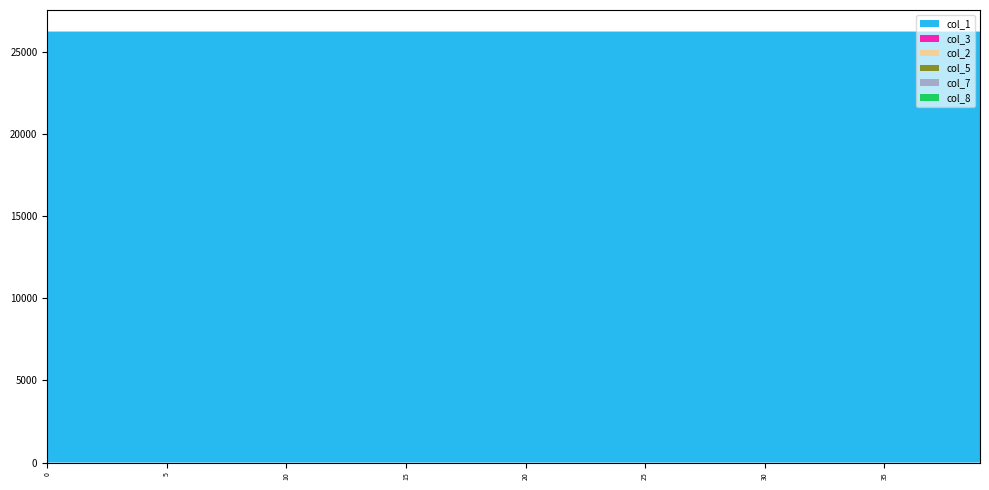

Reading left to right, transcribe all the data shown in this chart.

col_1: 26270.0	26269.9	26269.9	26269.9	26269.8	26269.8	26269.8	26269.8	26269.8	26269.8	26269.8	26269.7	26269.7	26269.7	26269.7	26269.7	26269.7	26269.7	26269.7	26269.7	26269.6	26269.6	26269.6	26269.6	26269.6	26269.6	26269.6	26269.6	26269.6	26269.6	26269.5	26269.5	26269.5	26269.5	26269.5	26269.5	26269.5	26269.5	26269.5	26269.5
col_3: 0.0	0.1	0.1	0.1	0.1	0.1	0.1	0.1	0.1	0.1	0.1	0.1	0.1	0.1	0.1	0.1	0.1	0.1	0.1	0.1	0.1	0.1	0.1	0.1	0.0	0.0	0.0	0.0	0.0	0.0	0.0	0.0	0.0	0.0	0.0	0.0	0.0	0.0	0.0	0.0
col_2: 0.0	0.0	0.0	0.0	0.0	0.0	0.0	0.0	0.0	0.0	0.0	0.0	0.0	0.0	0.0	0.0	0.0	0.0	0.0	0.0	0.0	0.0	0.0	0.0	0.0	0.0	0.0	0.0	0.0	0.0	0.0	0.0	0.0	0.0	0.0	0.0	0.0	0.0	0.0	0.0
col_5: 0.0	0.0	0.0	0.0	0.0	0.0	0.0	0.0	0.0	0.0	0.0	0.0	0.0	0.0	0.0	0.0	0.0	0.0	0.0	0.0	0.0	0.0	0.0	0.0	0.0	0.0	0.0	0.0	0.0	0.0	0.0	0.0	0.0	0.0	0.0	0.0	0.0	0.0	0.0	0.0
col_7: 0.0	0.0	0.0	0.0	0.0	0.0	0.0	0.0	0.0	0.0	0.0	0.0	0.0	0.0	0.0	0.0	0.0	0.0	0.0	0.0	0.0	0.0	0.0	0.0	0.0	0.0	0.0	0.0	0.0	0.0	0.0	0.0	0.0	0.0	0.0	0.0	0.0	0.0	0.0	0.0
col_8: 0.0	0.0	0.0	0.0	0.0	0.0	0.1	0.1	0.1	0.1	0.1	0.1	0.2	0.2	0.2	0.2	0.2	0.2	0.3	0.3	0.3	0.3	0.3	0.3	0.3	0.3	0.3	0.4	0.4	0.4	0.4	0.4	0.4	0.4	0.4	0.4	0.4	0.5	0.5	0.5